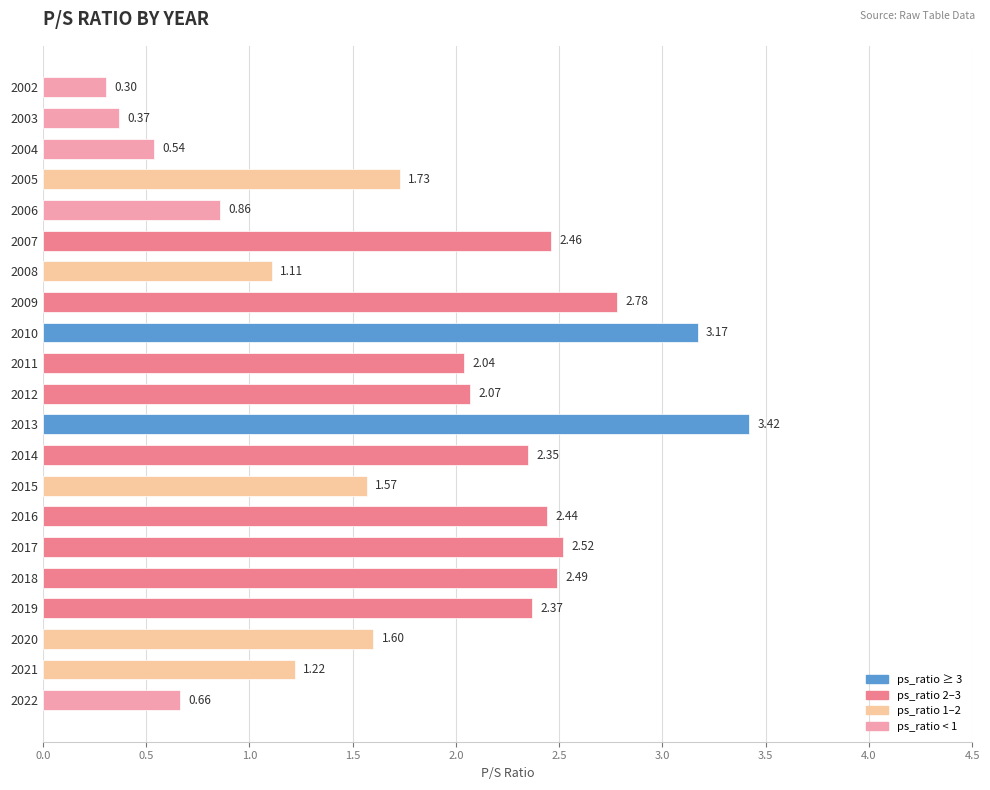

Which has a higher value, 2013 or 2022?

2013